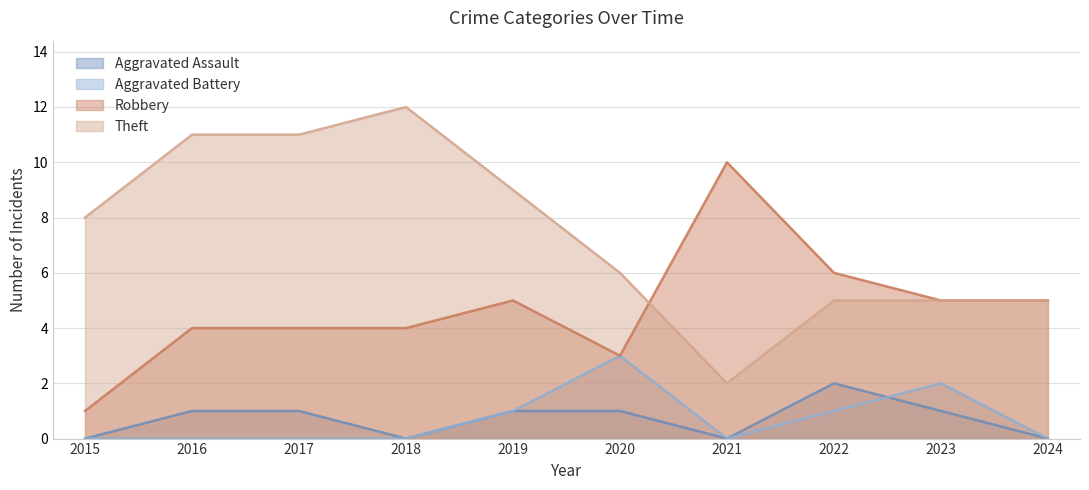

List the series in order of their peak value, lowest first.

Aggravated Assault, Aggravated Battery, Robbery, Theft